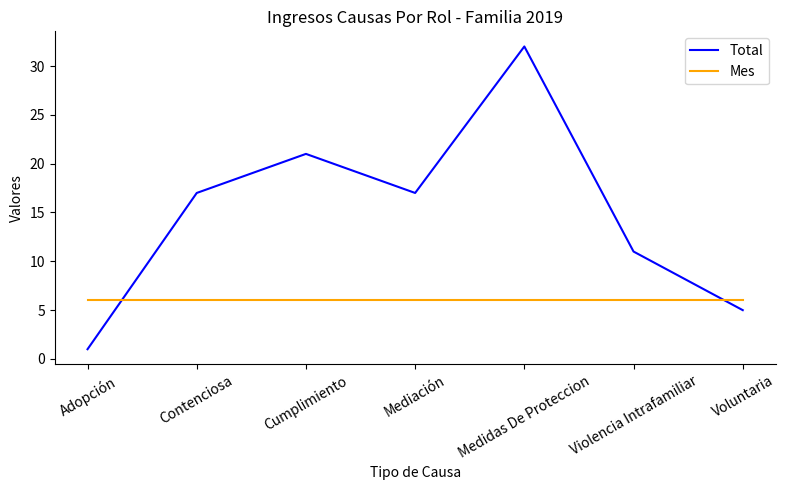

Which category has the lowest value across all series?

Adopción